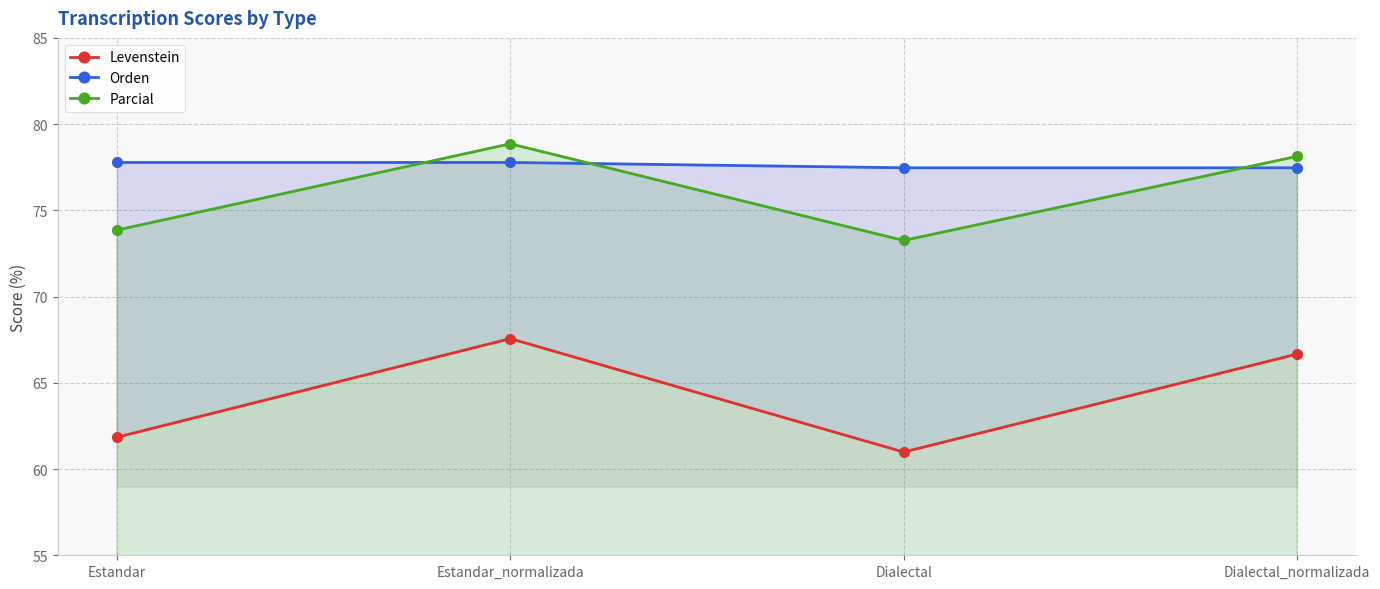

Rank the series at Dialectal from lowest to highest value.

Levenstein, Parcial, Orden